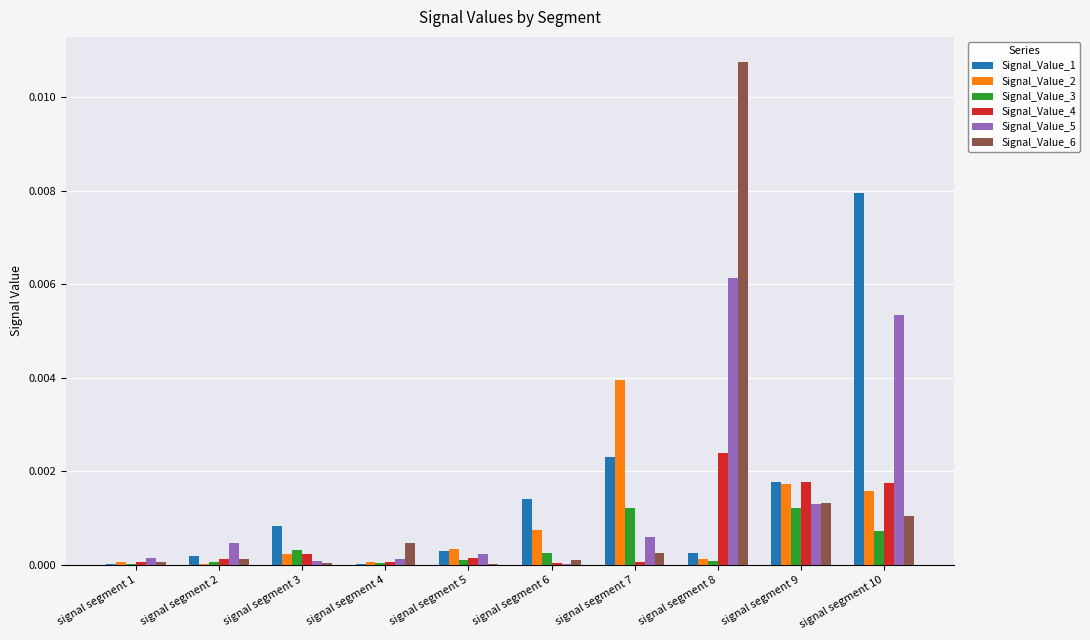

At which label does Signal_Value_1 reach its peak?

signal segment 10